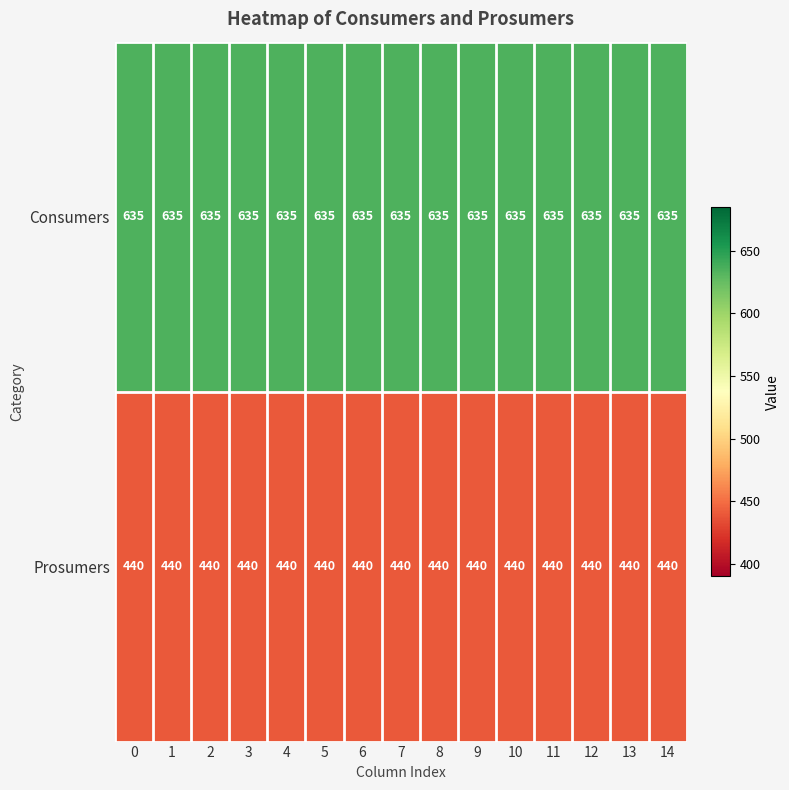

The value of Consumers at 5 is 422. True or false?

False